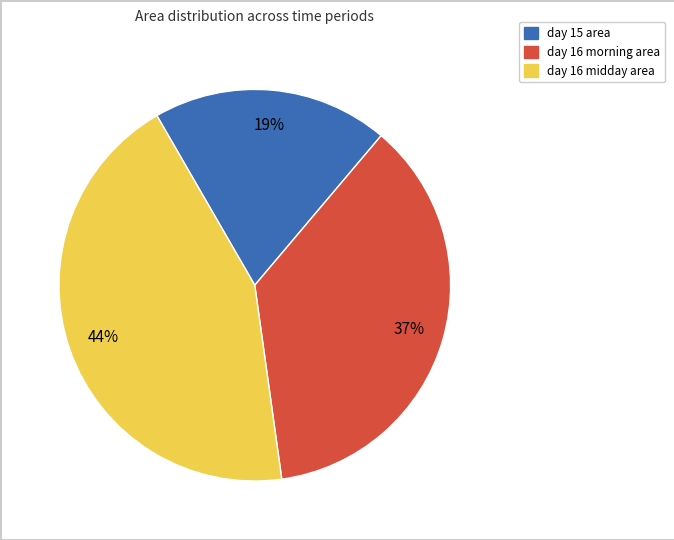

Count the number of slices in the pie.

3